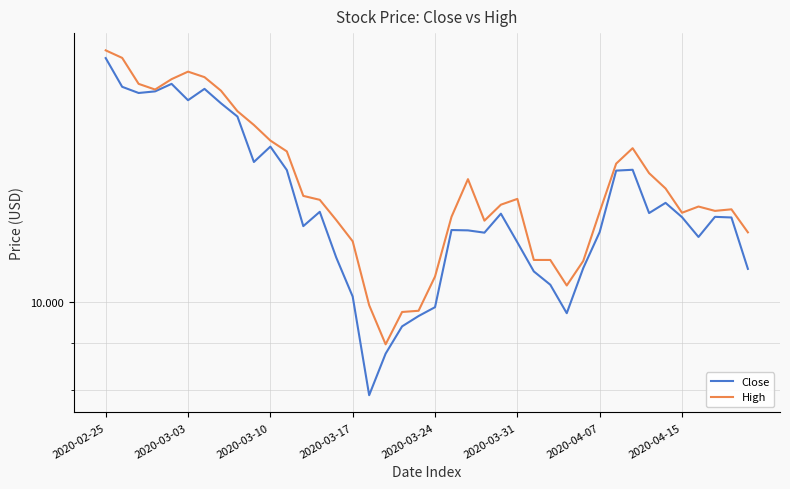

What is the value of the Close point at the 18th from the left?

8.8